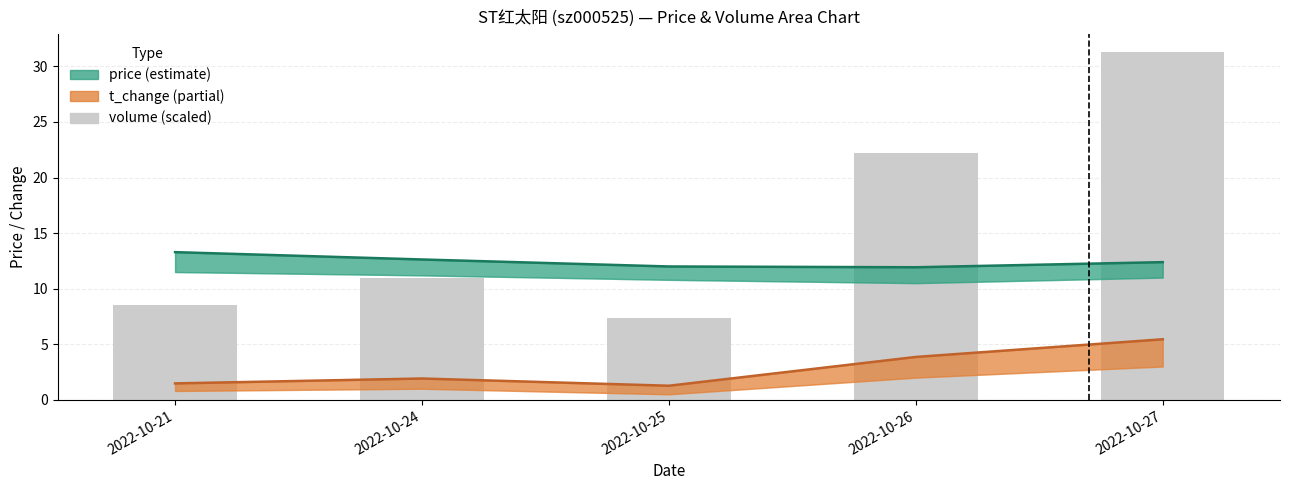

Does the chart contain stacked bars?

No